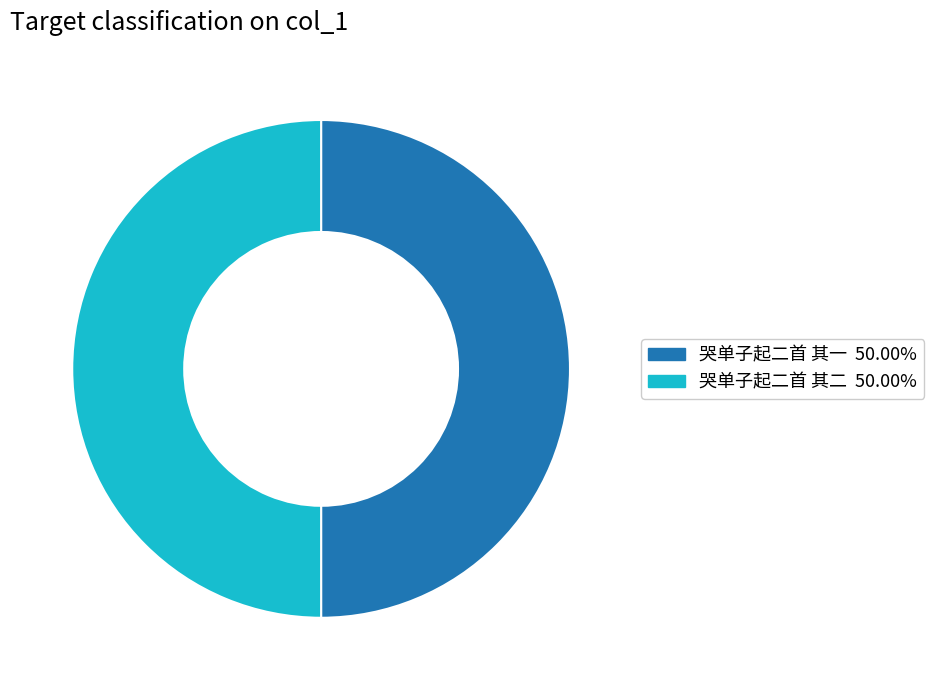

What is the ratio of the value at 哭单子起二首 其二 to the value at 哭单子起二首 其一?

1.0